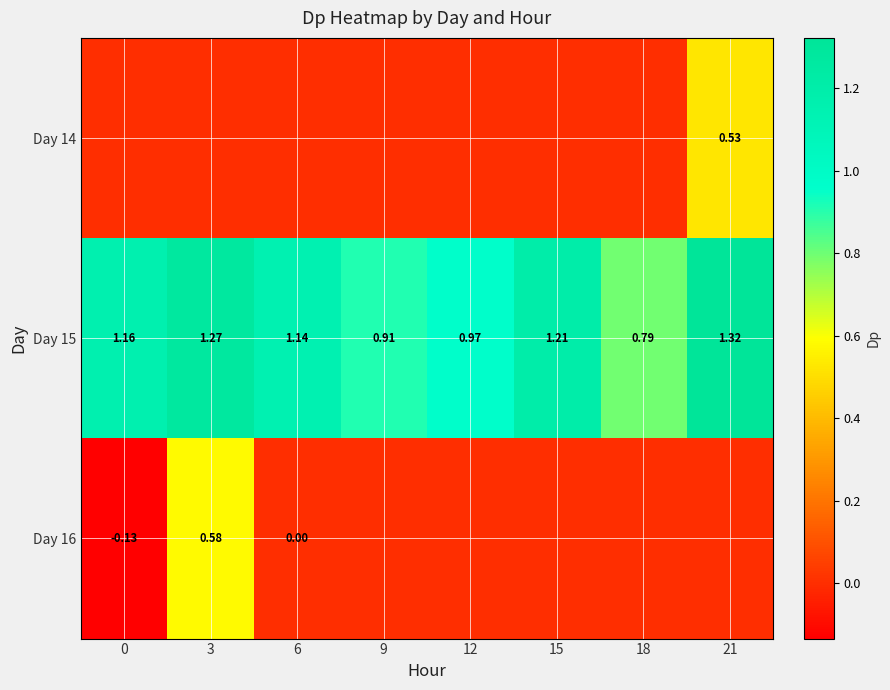

Is the value of Day 16 at 0 greater than the value of Day 15 at 9?

No